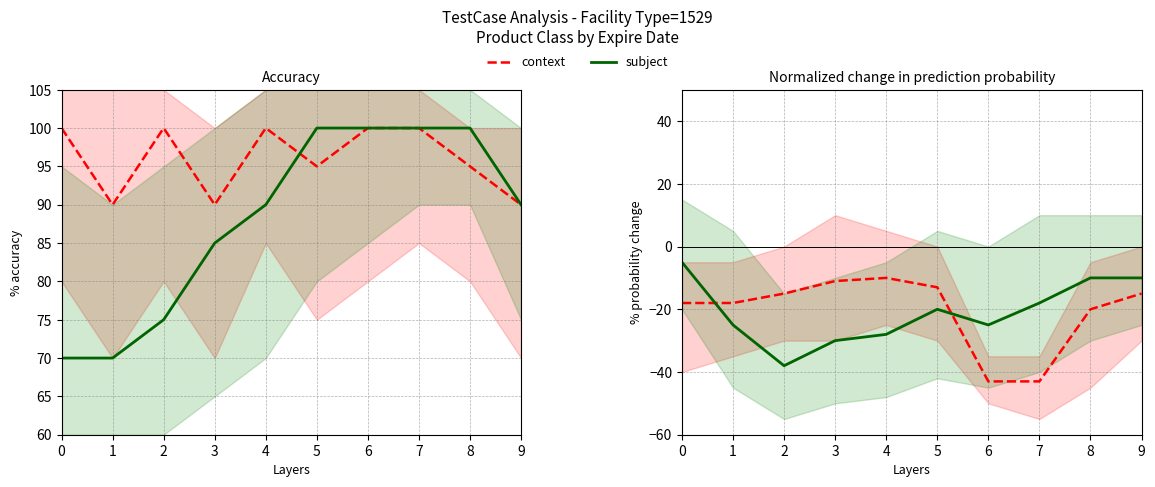

At which label is subject closest to -21?

5